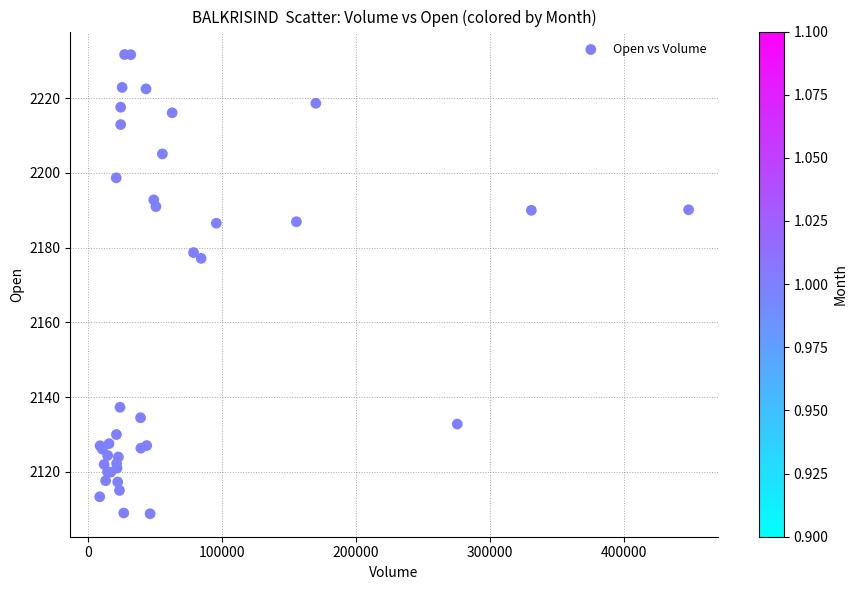

What Y value in the scatter plot is closest to 2170?

2177.2